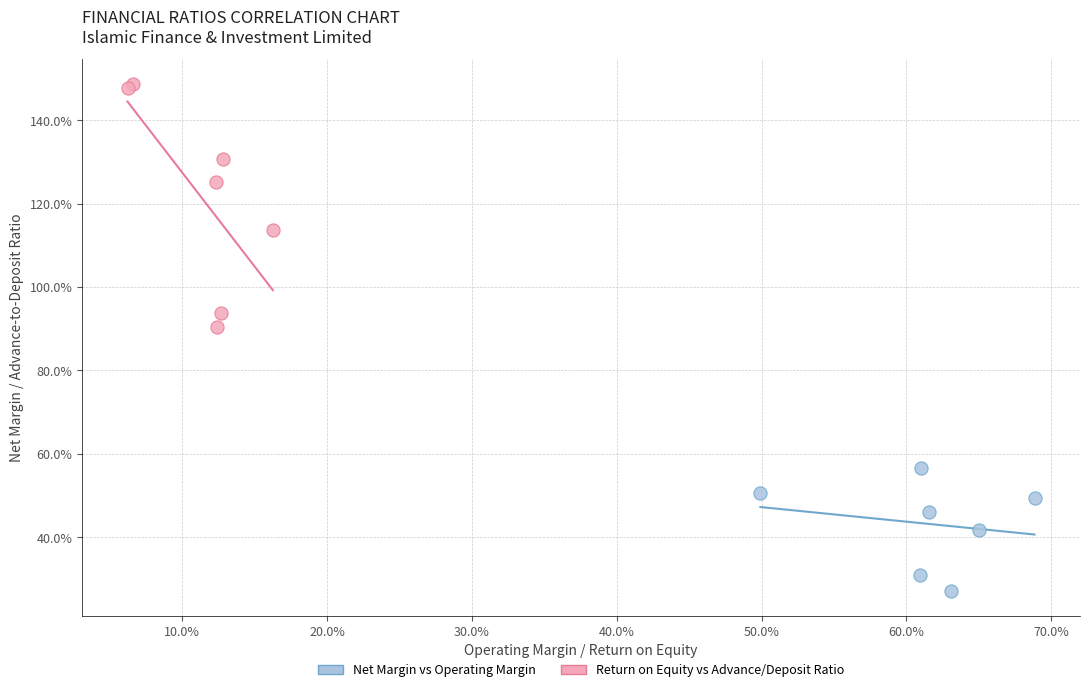

What are all the series names shown in the legend?

Net Margin vs Operating Margin, Return on Equity vs Advance/Deposit Ratio